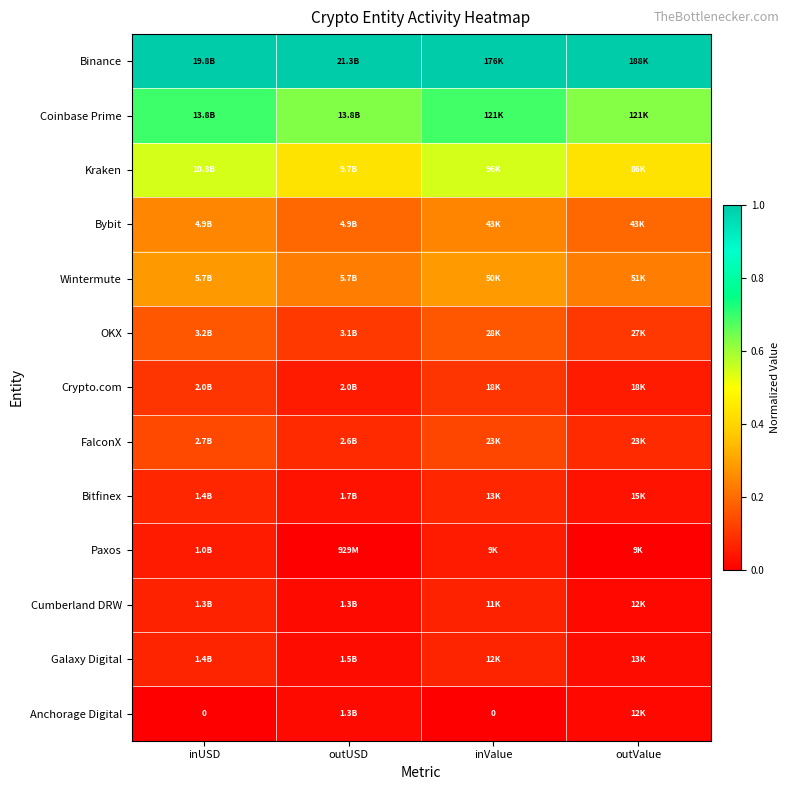

How many values in the Paxos series exceed 0?

2